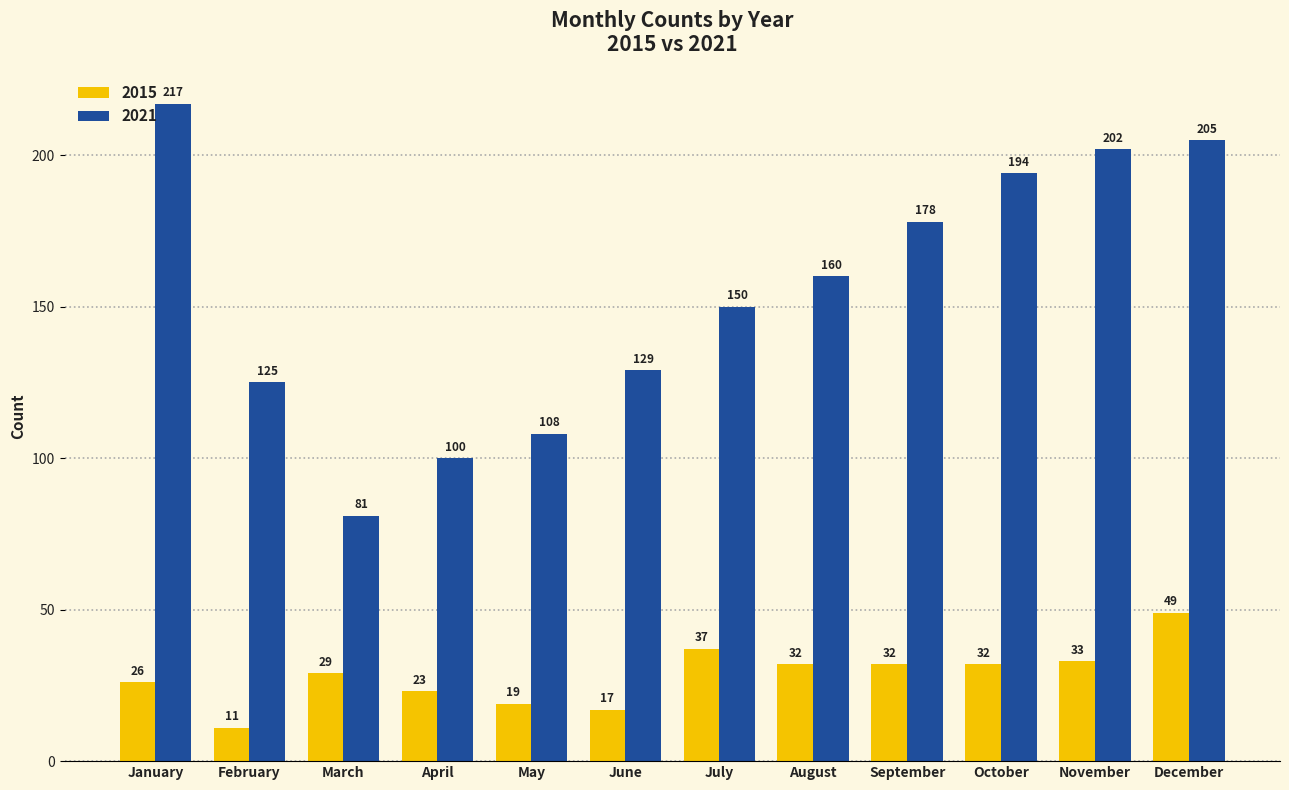

What is the value of the 2015 bar at the 6th from the left?

17